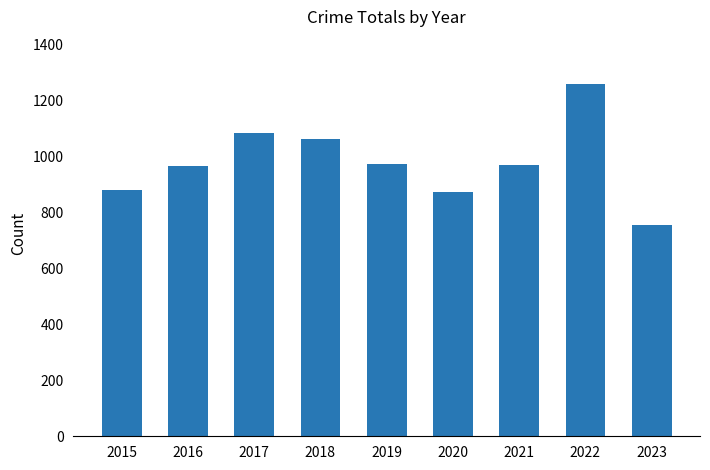

What is the approximate value at 2021, to the nearest 100?

1000